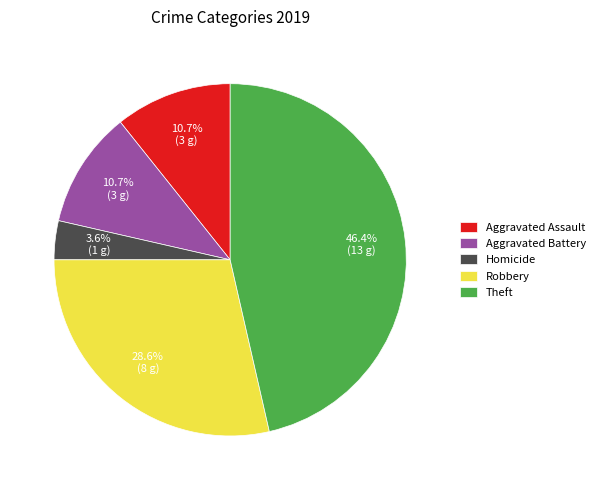

Which slice is the largest?

Theft